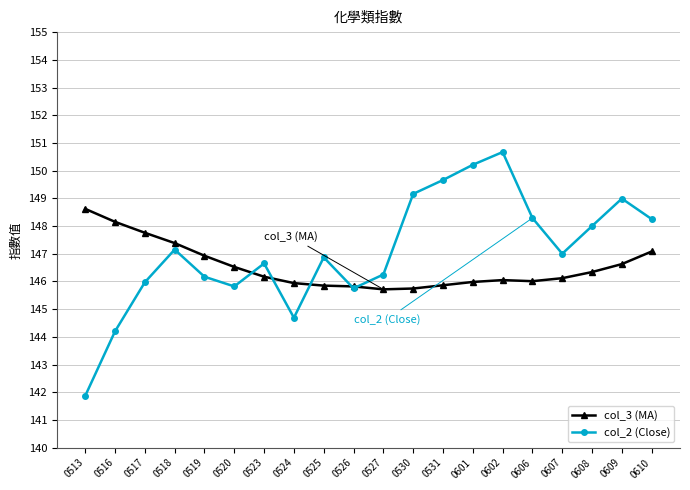

What is the spread (max minus min) of values at 0526?

0.1